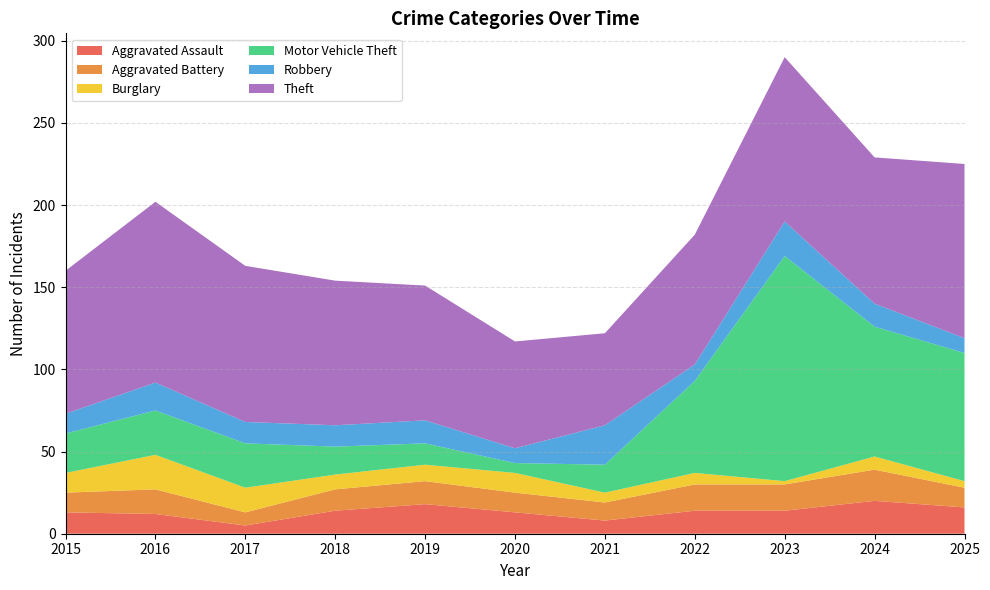

Reading left to right, extract all data points from this chart.

Aggravated Assault: 13	12	5	14	18	13	8	14	14	20	16
Aggravated Battery: 12	15	8	13	14	12	11	16	16	19	12
Burglary: 12	21	15	9	10	12	6	7	2	8	4
Motor Vehicle Theft: 24	27	27	17	13	6	17	56	137	79	78
Robbery: 12	17	13	13	14	9	24	10	21	14	9
Theft: 87	110	95	88	82	65	56	79	100	89	106